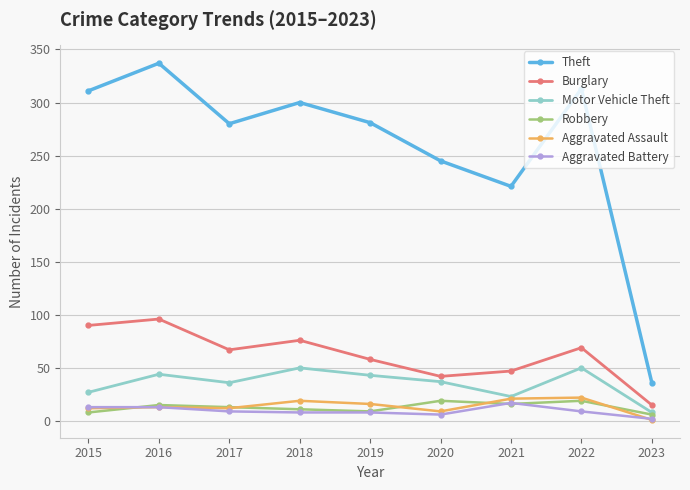

Is it true that Robbery equals 11 at 2018?

True